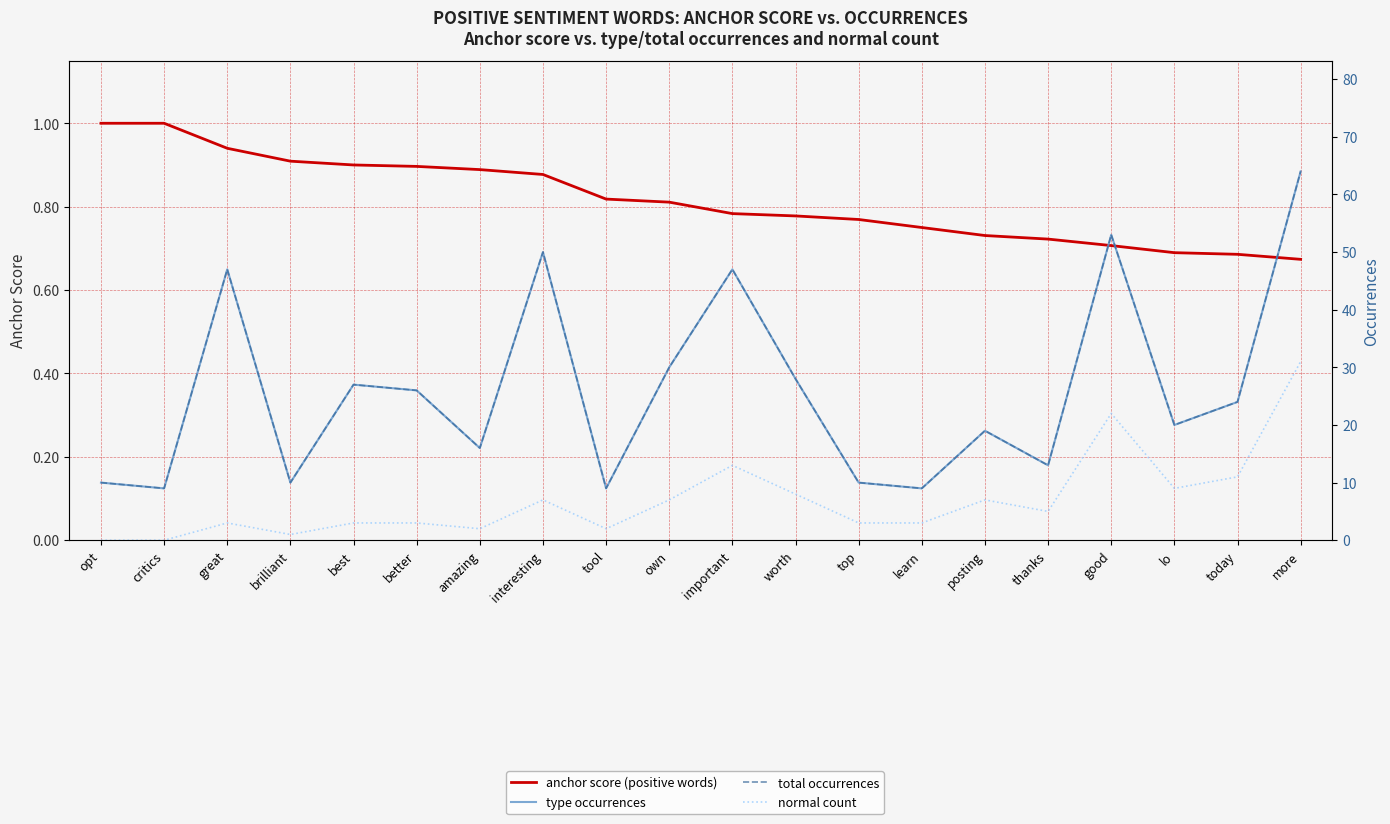

Reading left to right, list all the values displayed in this chart.

anchor score (positive words): 1.0	1.0	0.9	0.9	0.9	0.9	0.9	0.9	0.8	0.8	0.8	0.8	0.8	0.8	0.7	0.7	0.7	0.7	0.7	0.7
type occurrences: 10.0	9.0	47.0	10.0	27.0	26.0	16.0	50.0	9.0	30.0	47.0	28.0	10.0	9.0	19.0	13.0	53.0	20.0	24.0	64.0
total occurrences: 10.0	9.0	47.0	10.0	27.0	26.0	16.0	50.0	9.0	30.0	47.0	28.0	10.0	9.0	19.0	13.0	53.0	20.0	24.0	64.0
normal count: 0.0	0.0	3.0	1.0	3.0	3.0	2.0	7.0	2.0	7.0	13.0	8.0	3.0	3.0	7.0	5.0	22.0	9.0	11.0	31.0